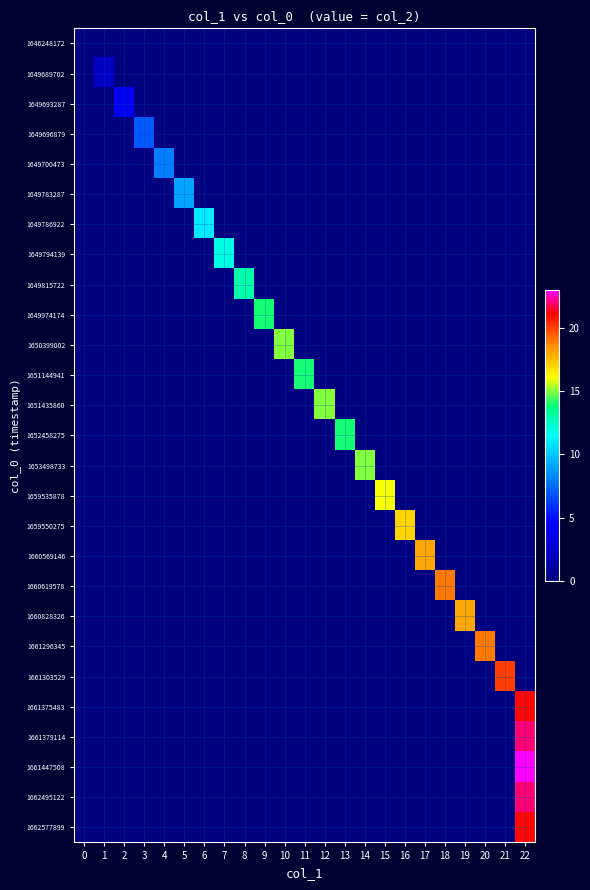

At which category is the sum across all series the highest?

22